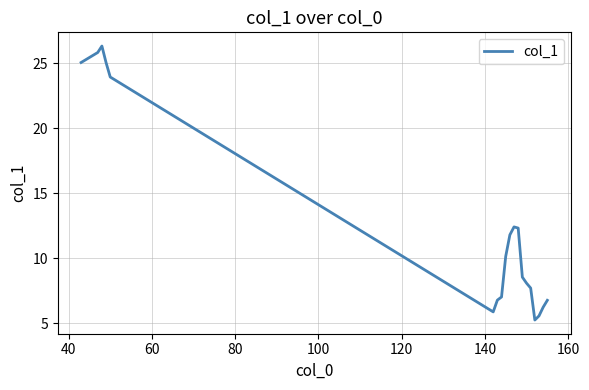

What is the minimum value shown in the chart?

5.3